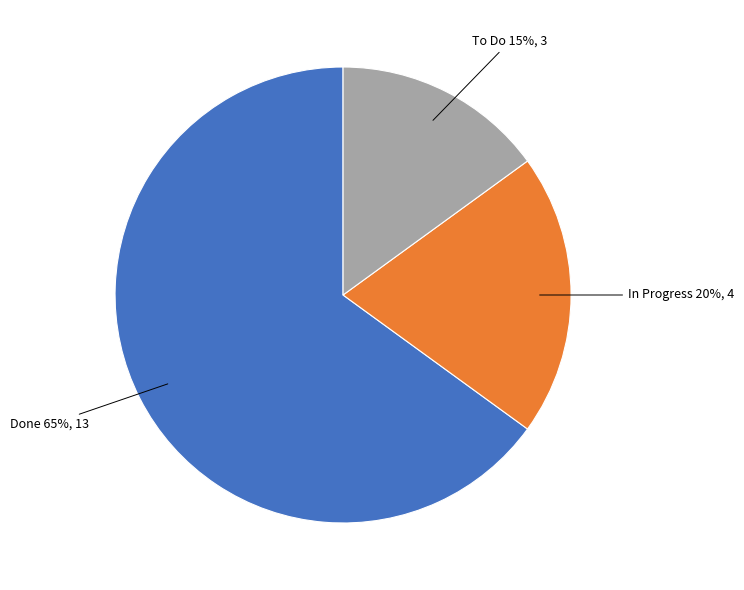

Is there a majority slice in this chart?

Yes